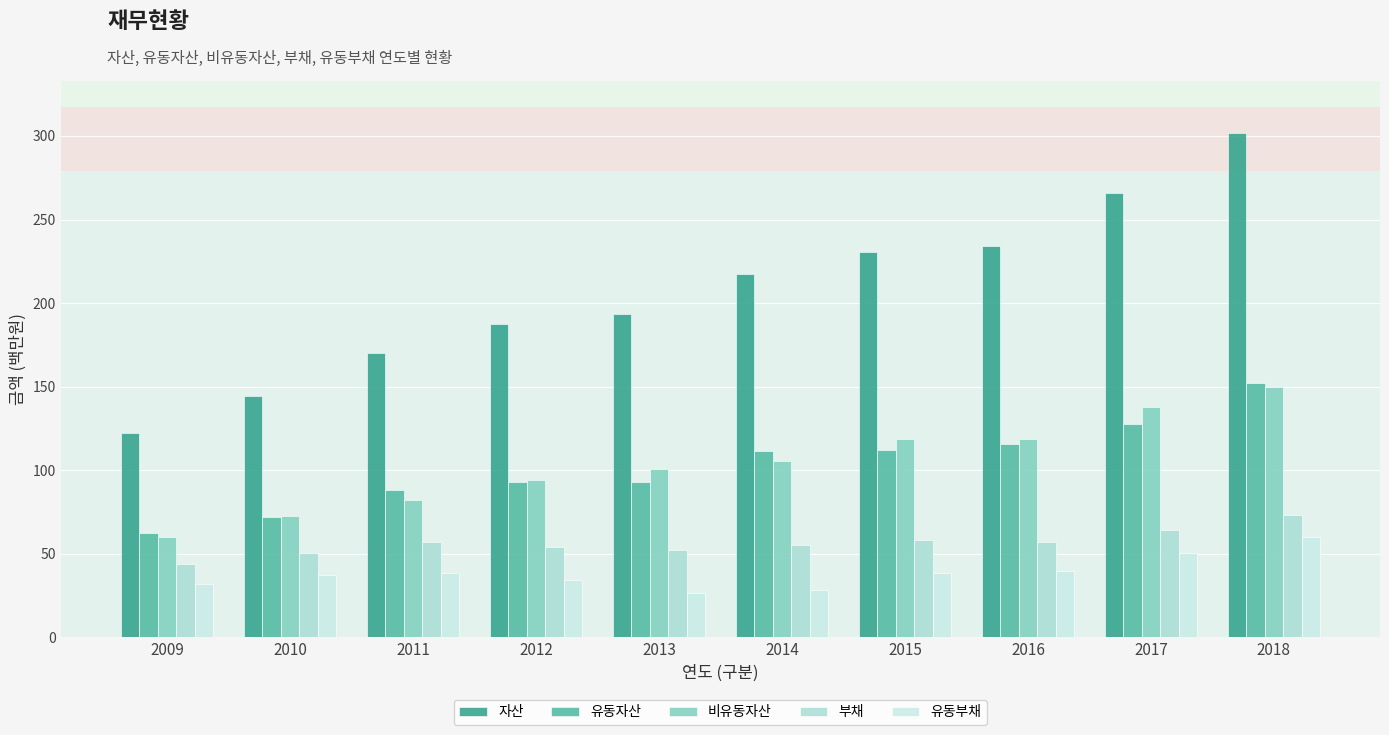

Are the bars grouped side by side (vs. stacked)?

Yes